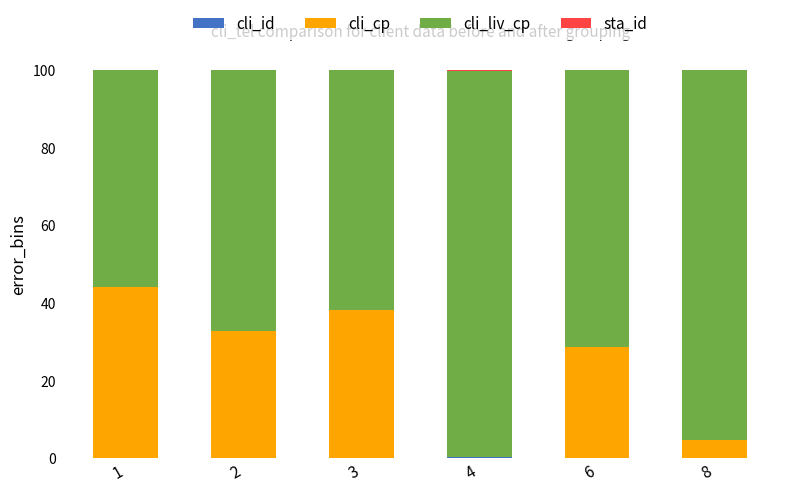

What is the difference between the cli_liv_cp values at 2 and 4?

32.3